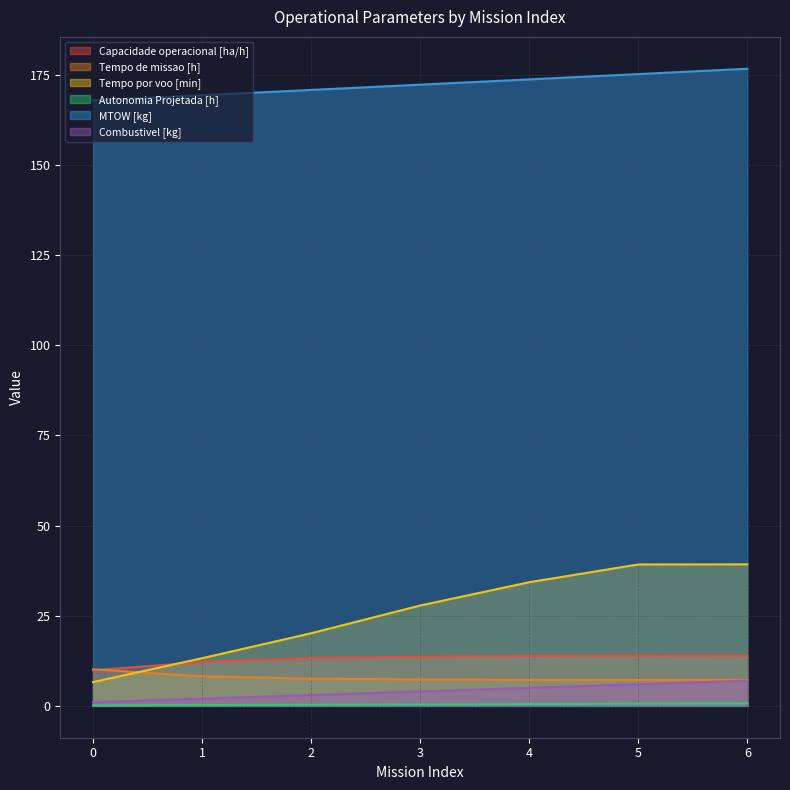

Which series has the largest range (max minus min)?

Tempo por voo [min]